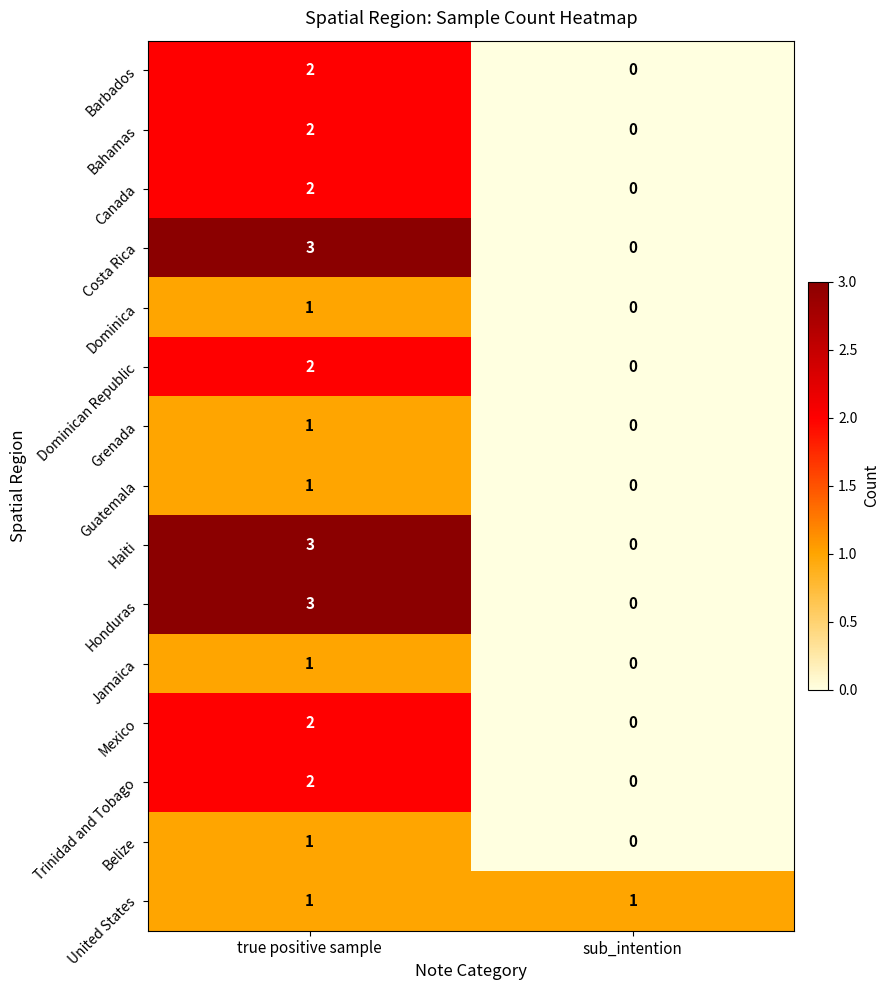

List the labels in order of Haiti value, smallest first.

sub_intention, true positive sample